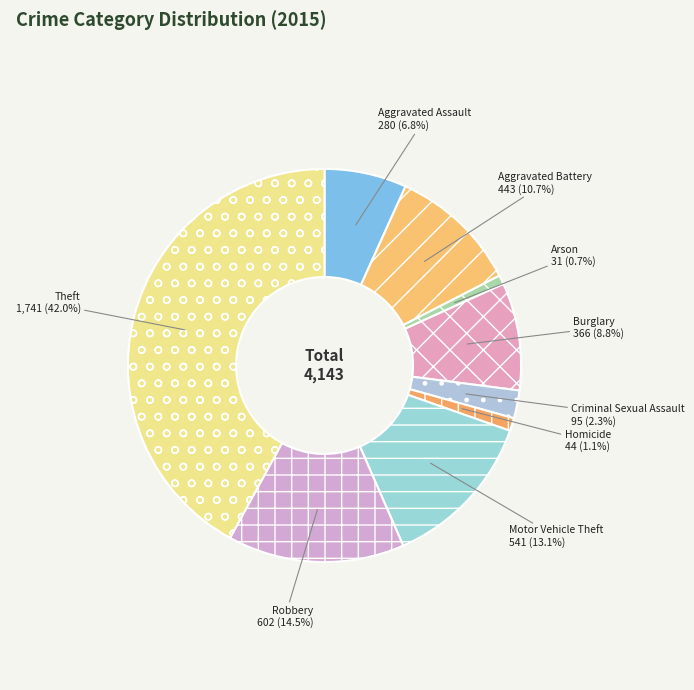

What is the largest slice in the pie chart?

Theft